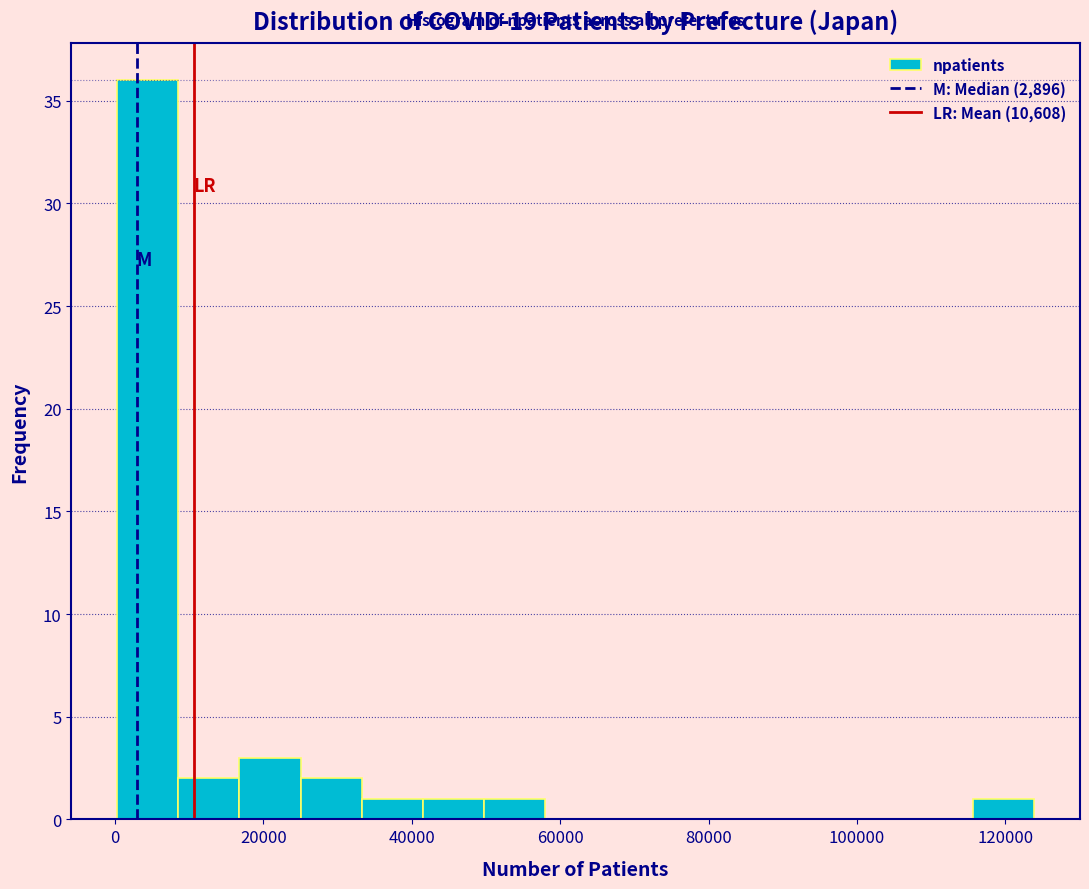

Reading left to right, transcribe this chart: for each bar, give the range it covers on the x-axis and its height. Neither the bar edges nor the heights are printed on the chart, so give them approximately, as read against the axes.

0 to 8000: 36
8000 to 16000: 2
16000 to 26000: 3
26000 to 34000: 2
34000 to 42000: 1
42000 to 50000: 1
50000 to 58000: 1
58000 to 66000: 0
66000 to 74000: 0
74000 to 82000: 0
82000 to 90000: 0
90000 to 100000: 0
100000 to 108000: 0
108000 to 116000: 0
116000 to 124000: 1